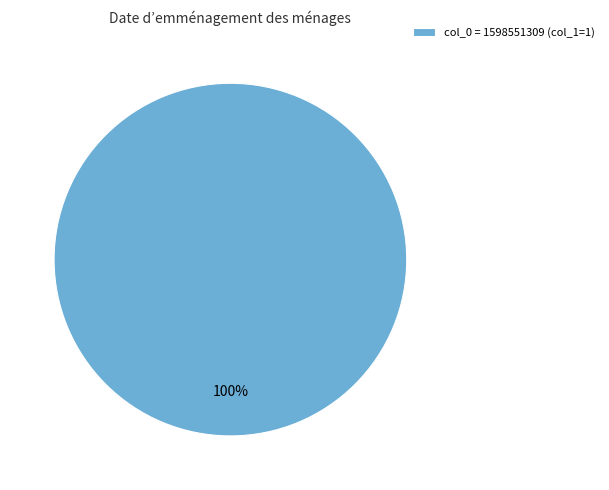

Rank the categories by value from highest to lowest.

col_0 = 1598551309 (col_1=1)